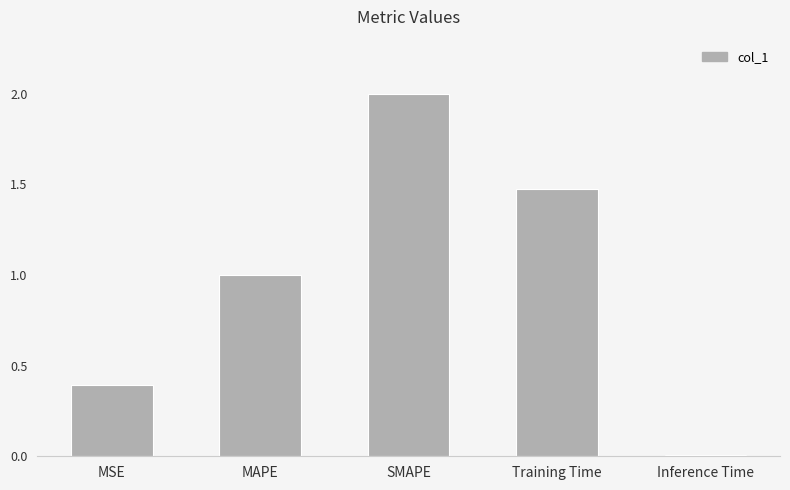

What is the average value?

1.0